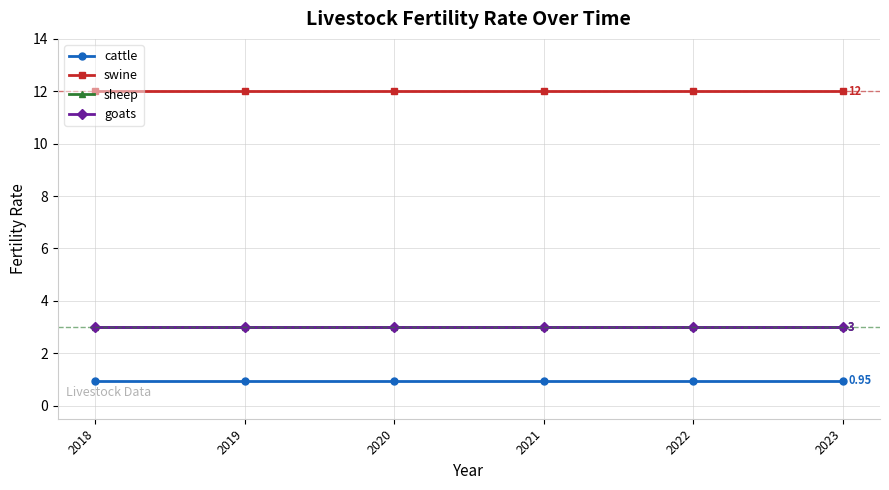

Is this an area chart (filled region under the line)?

No